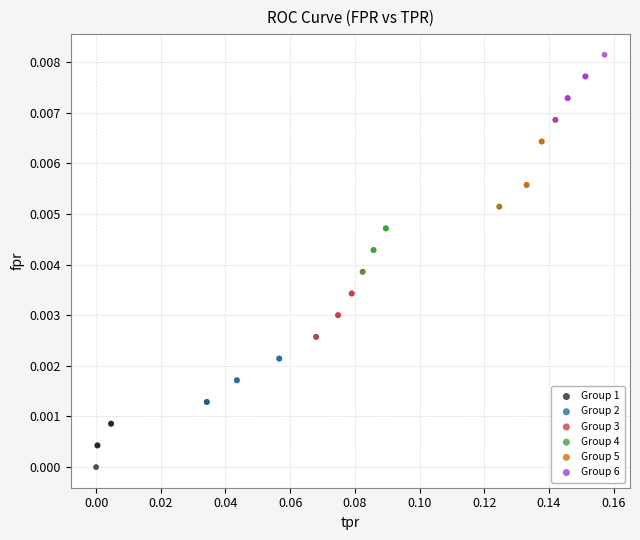

Which series contains the lowest Y value?

Group 1